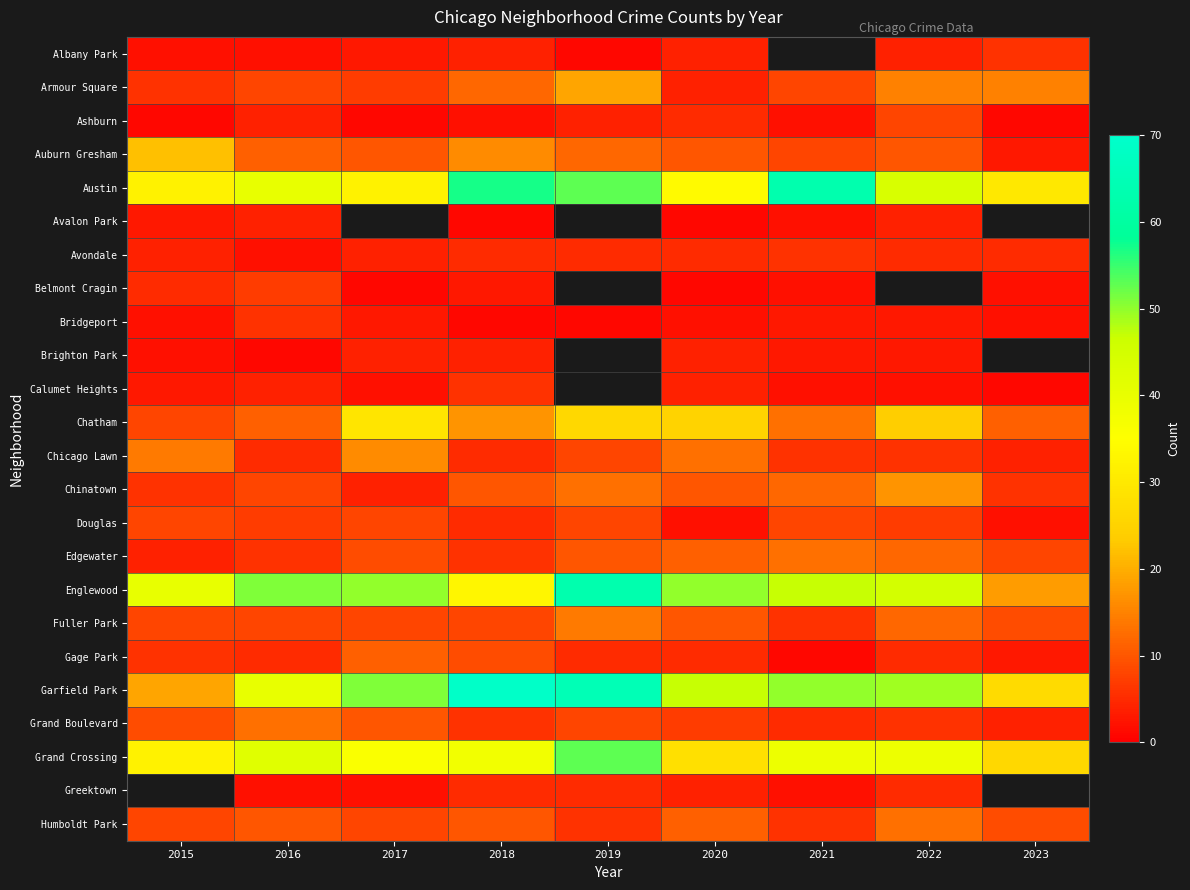

Between 2016 and 2023, which is larger?

2023